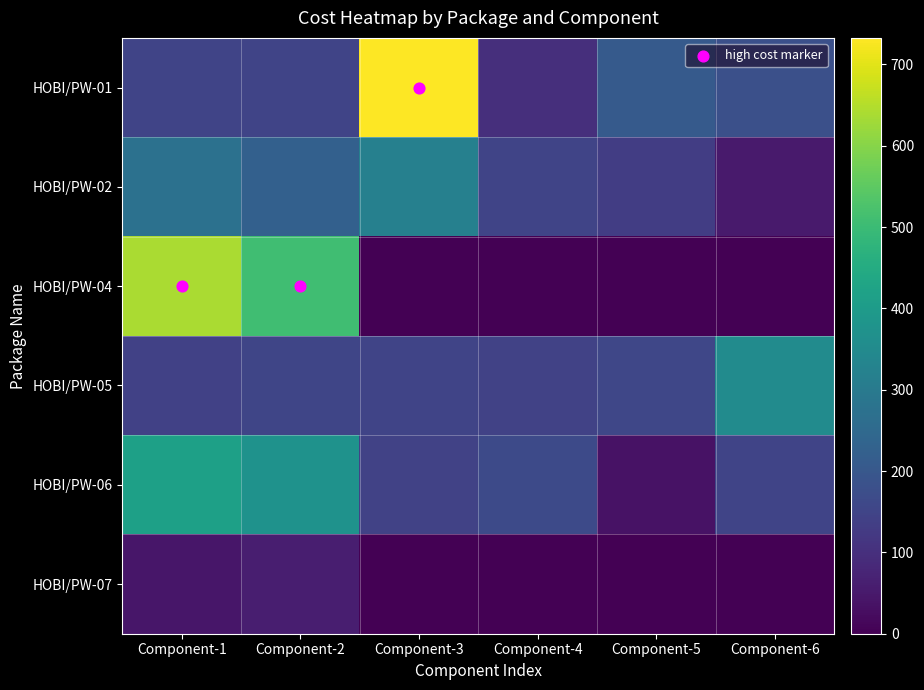

Rank the series at Component-1 from lowest to highest value.

HOBI/PW-07, HOBI/PW-05, HOBI/PW-01, HOBI/PW-02, HOBI/PW-06, HOBI/PW-04